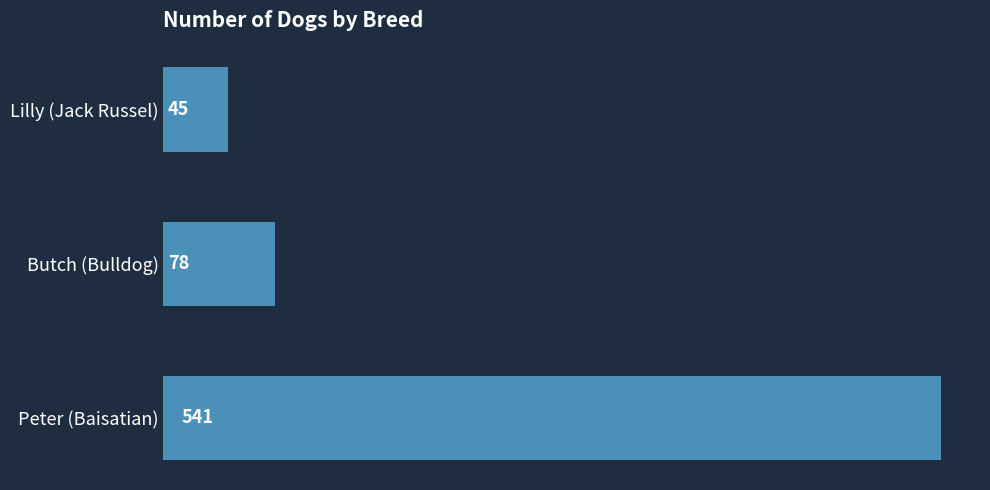

List the labels in order of value, largest first.

Peter (Baisatian), Butch (Bulldog), Lilly (Jack Russel)